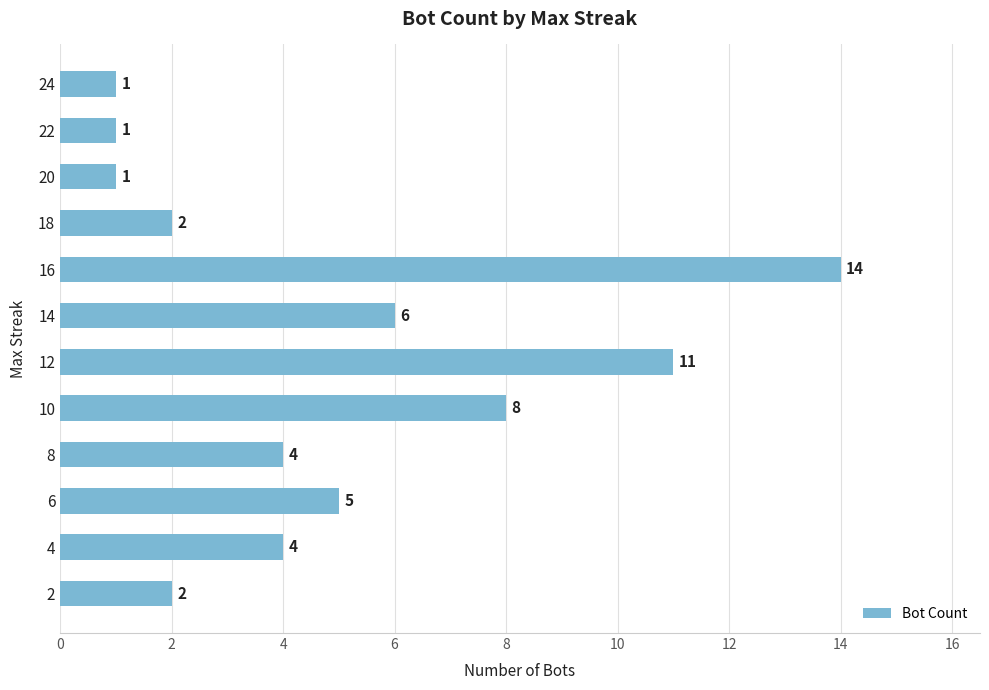

What is the value of the 3rd bar from the top?

1